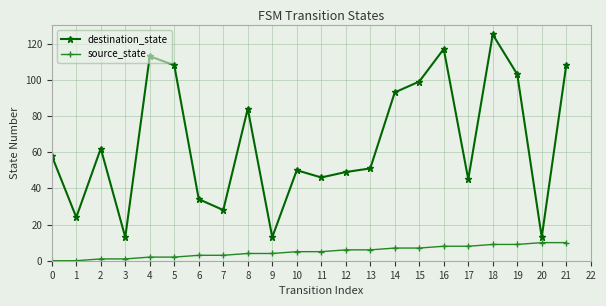

Where is the first local maximum for destination_state?

2